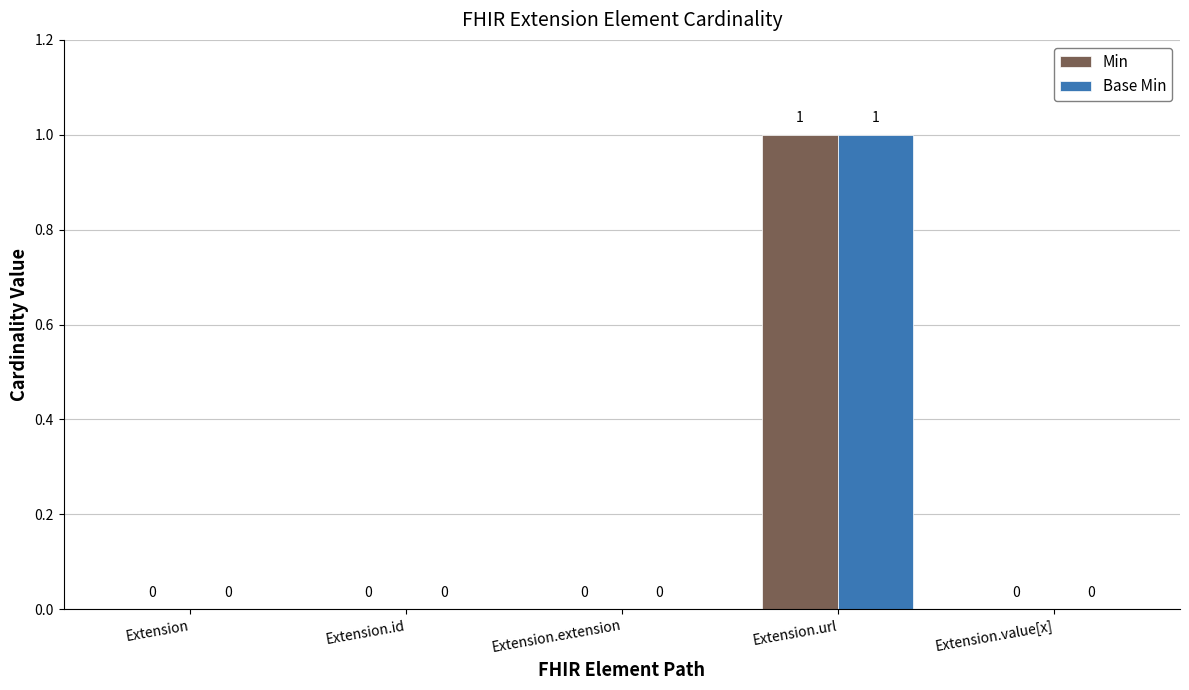

What are all the series names shown in the legend?

Min, Base Min